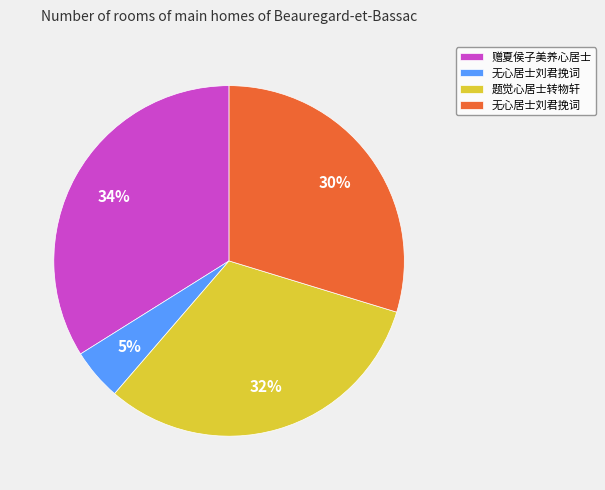

Is there a majority slice in this chart?

No